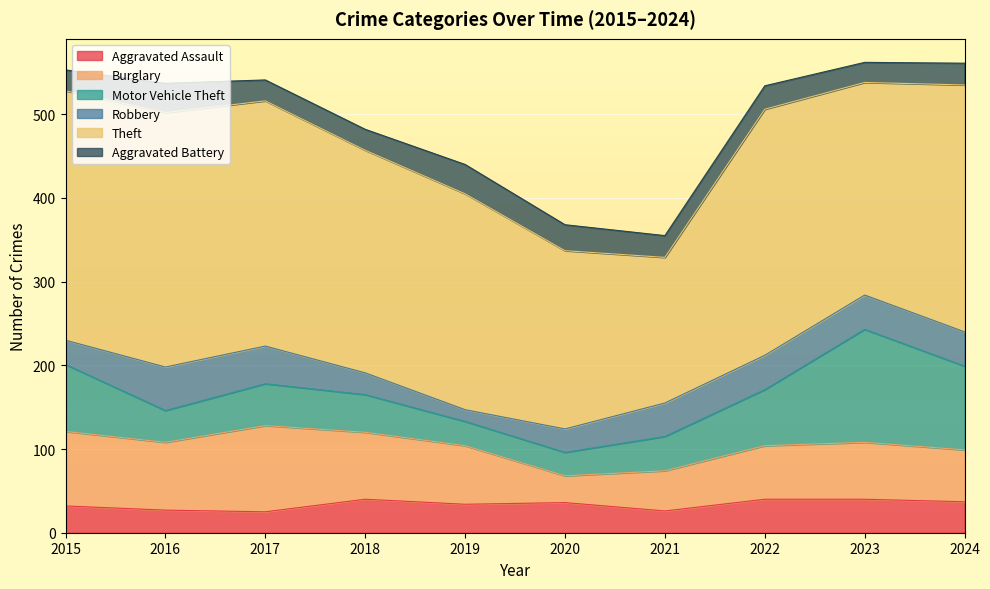

How many interior local peaks does the Aggravated Assault series have?

2